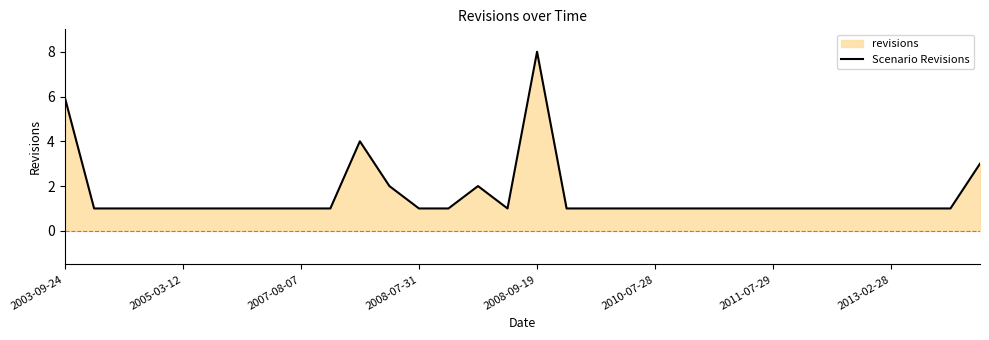

How many interior local valleys (lower than both neighbors) does the data have?

1